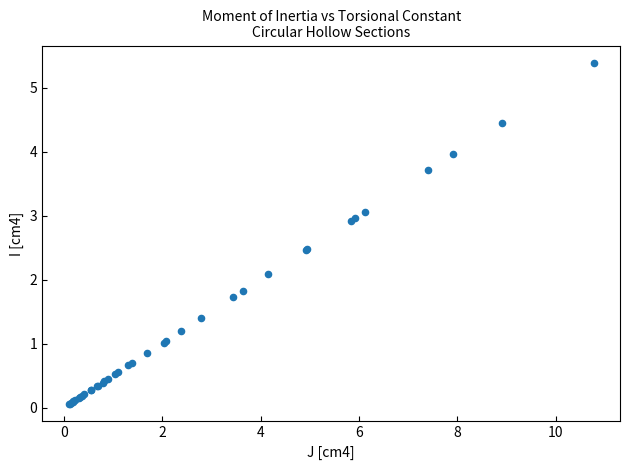

What Y value in the scatter plot is closest to 2?

2.1